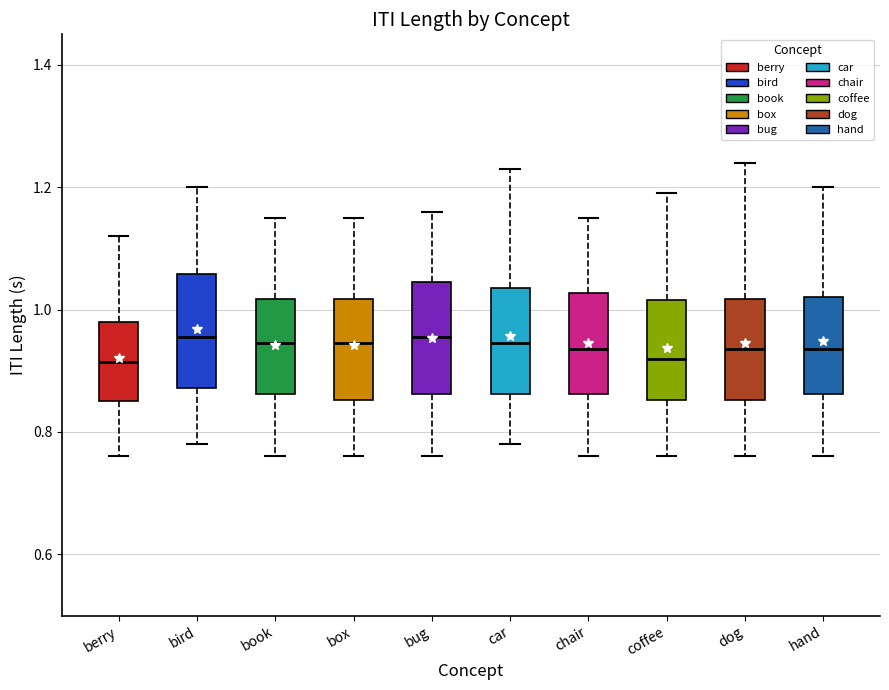

Reading left to right, read every box against the y-axis: the position of its median line, the range the box covers, and the ends of its whiskers. The values are not printed on the chart, so give them approximately, as read against the axis.

berry: median 0.92, box 0.86 to 0.98, whiskers 0.76 to 1.12
bird: median 0.96, box 0.88 to 1.06, whiskers 0.78 to 1.20
book: median 0.94, box 0.86 to 1.02, whiskers 0.76 to 1.16
box: median 0.94, box 0.86 to 1.02, whiskers 0.76 to 1.16
bug: median 0.96, box 0.86 to 1.04, whiskers 0.76 to 1.16
car: median 0.94, box 0.86 to 1.04, whiskers 0.78 to 1.24
chair: median 0.94, box 0.86 to 1.02, whiskers 0.76 to 1.16
coffee: median 0.92, box 0.86 to 1.02, whiskers 0.76 to 1.20
dog: median 0.94, box 0.86 to 1.02, whiskers 0.76 to 1.24
hand: median 0.94, box 0.86 to 1.02, whiskers 0.76 to 1.20